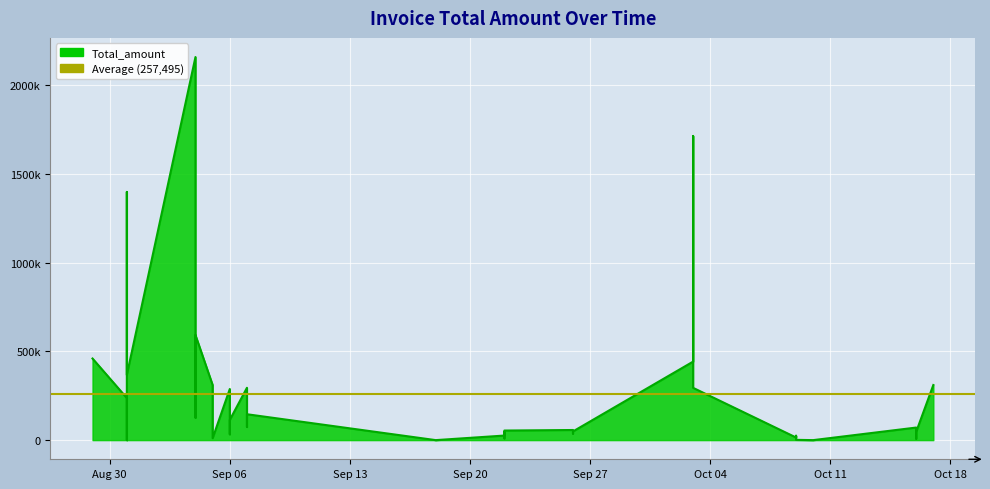

Where is the data nearest to the value 1079743?

2016-08-31